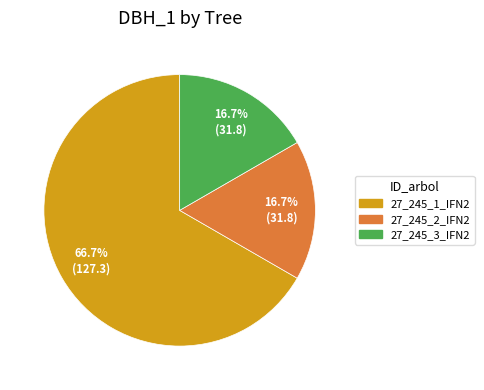

True or false: 27_245_1_IFN2 accounts for 67% of the total.

True